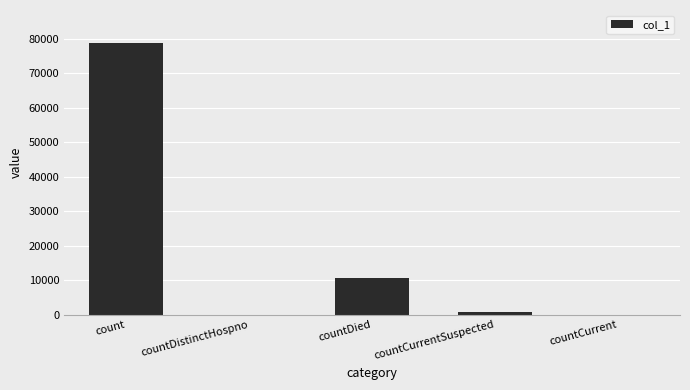

Which has a higher value, count or countCurrentSuspected?

count